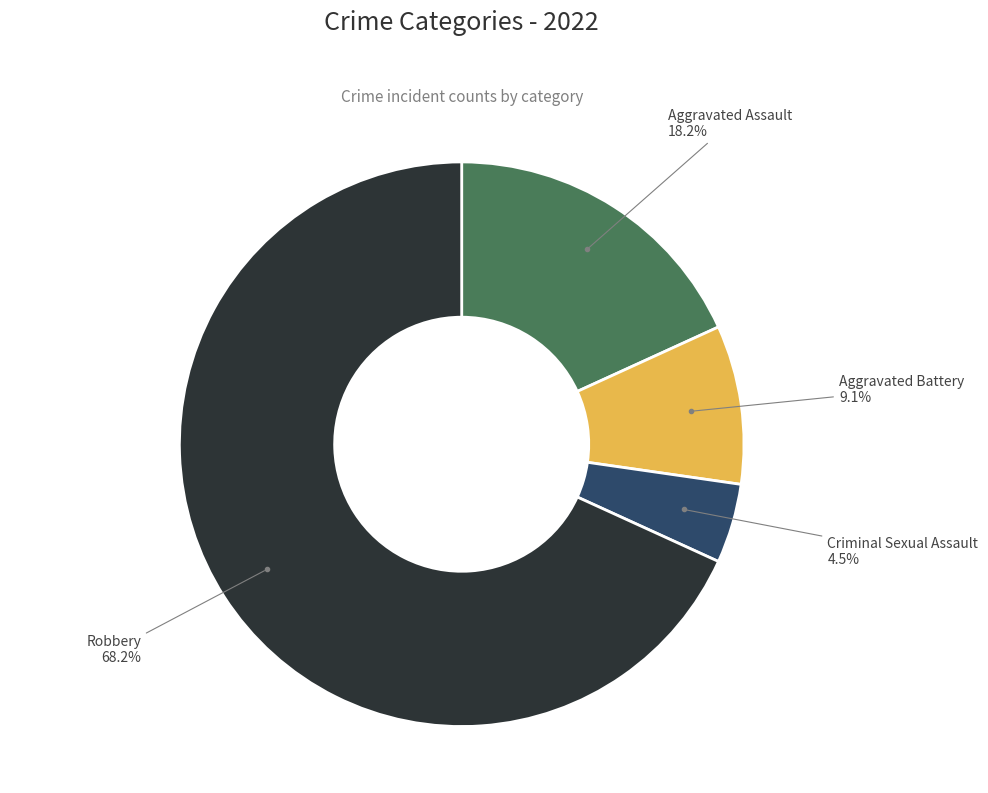

To the nearest percent, what is the average slice percentage?

25%